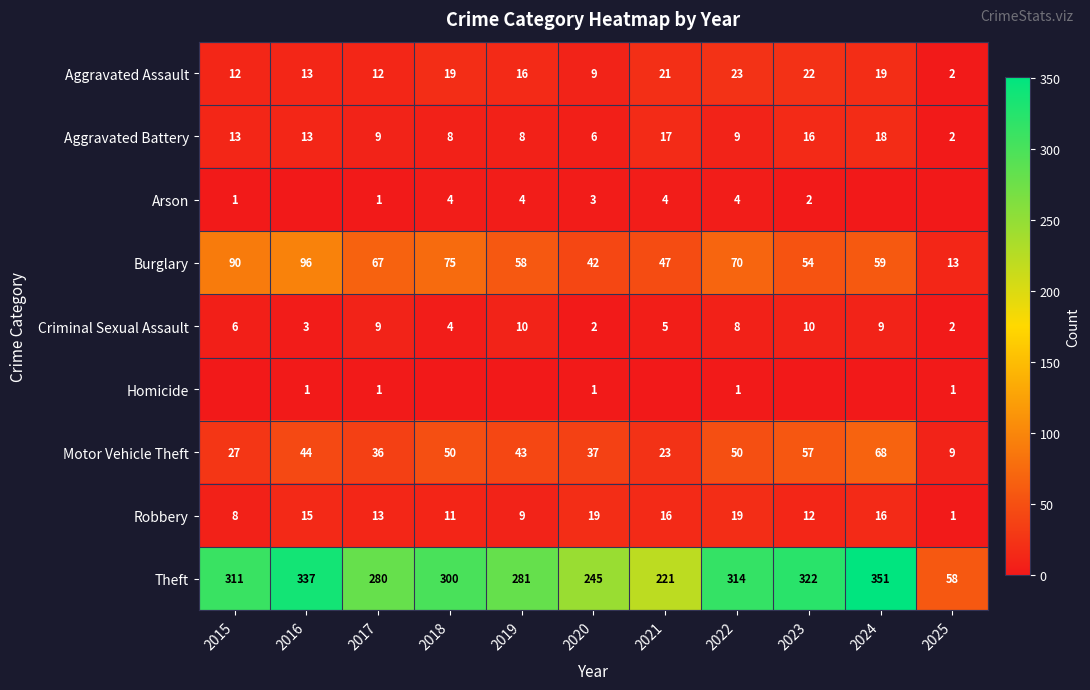

The Burglary series shows 96 at 2016. True or false?

True